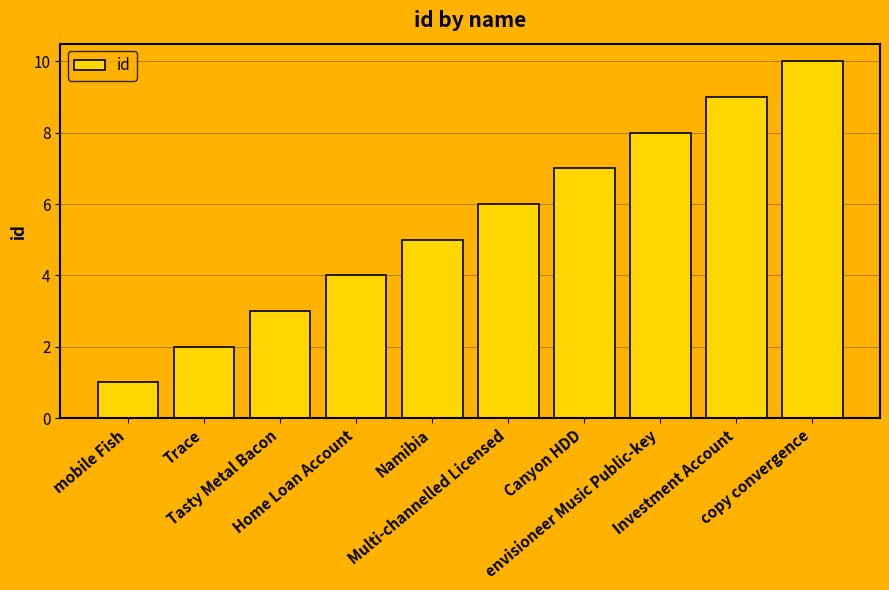

What is the approximate value at Trace?

2